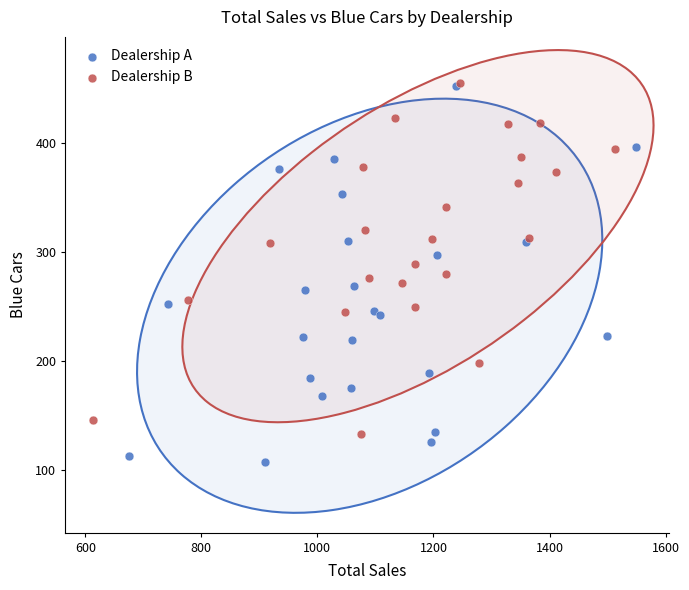

Which series has the widest spread of Y values?

Dealership A